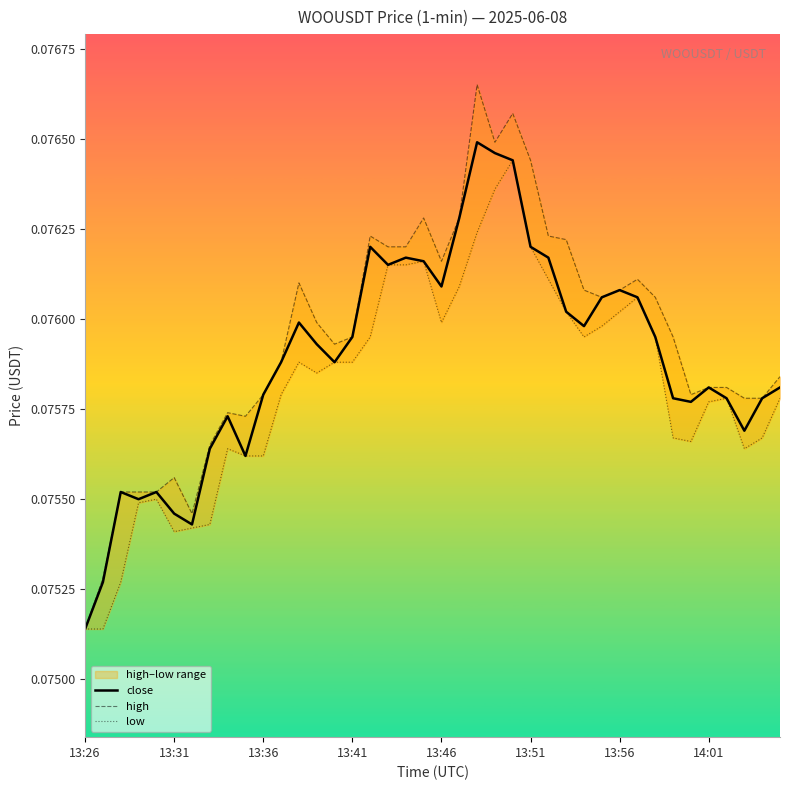

Count the high values in the range 0 to 1.

40